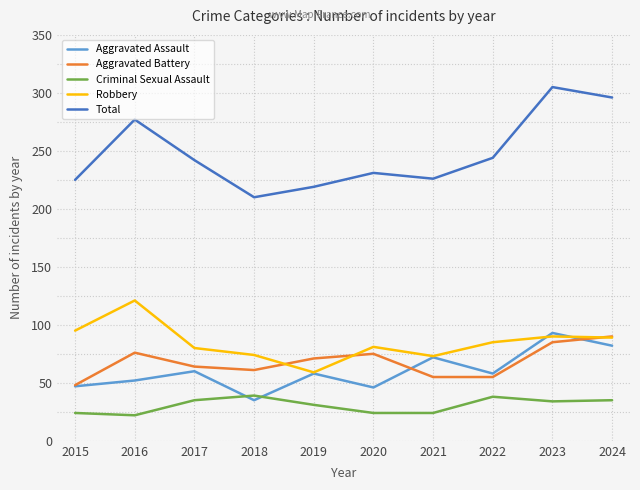

The value of Aggravated Battery at 2024 is 90. True or false?

True